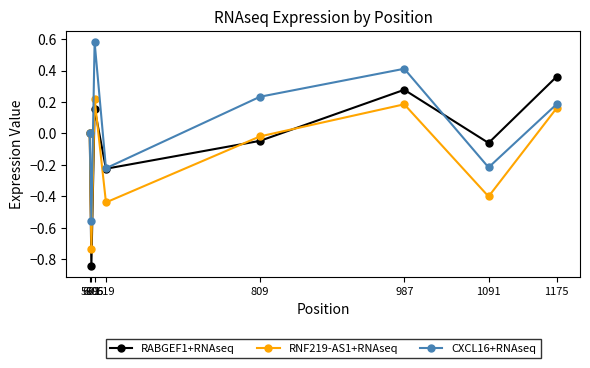

List the series in order of their overall mean, lowest first.

RNF219-AS1+RNAseq, RABGEF1+RNAseq, CXCL16+RNAseq